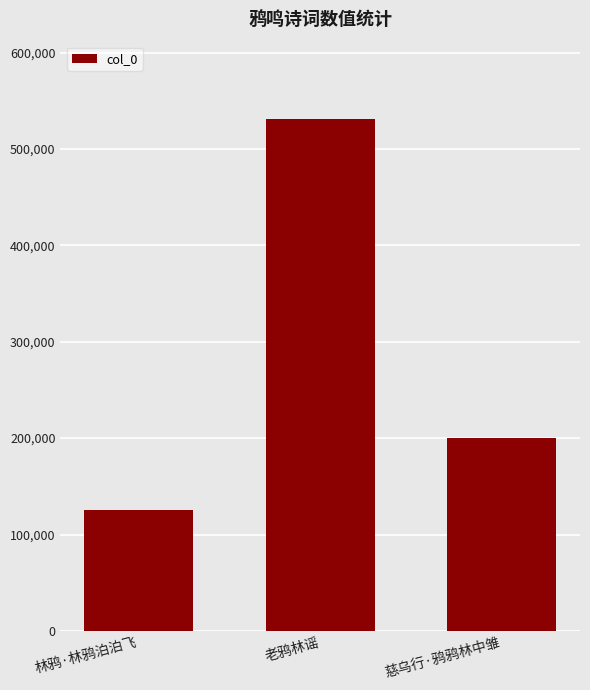

Reading left to right, list all the values displayed in this chart.

林鸦·林鸦泊泊飞=125417	老鸦林谣=531624	慈乌行·鸦鸦林中雏=200584